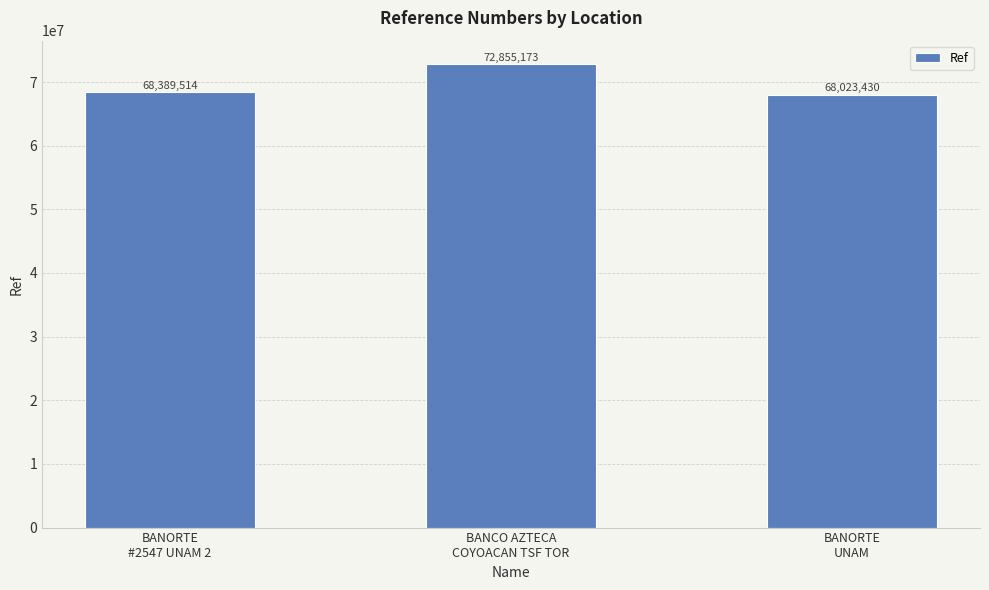

Reading left to right, extract all data points from this chart.

68389514	72855173	68023430